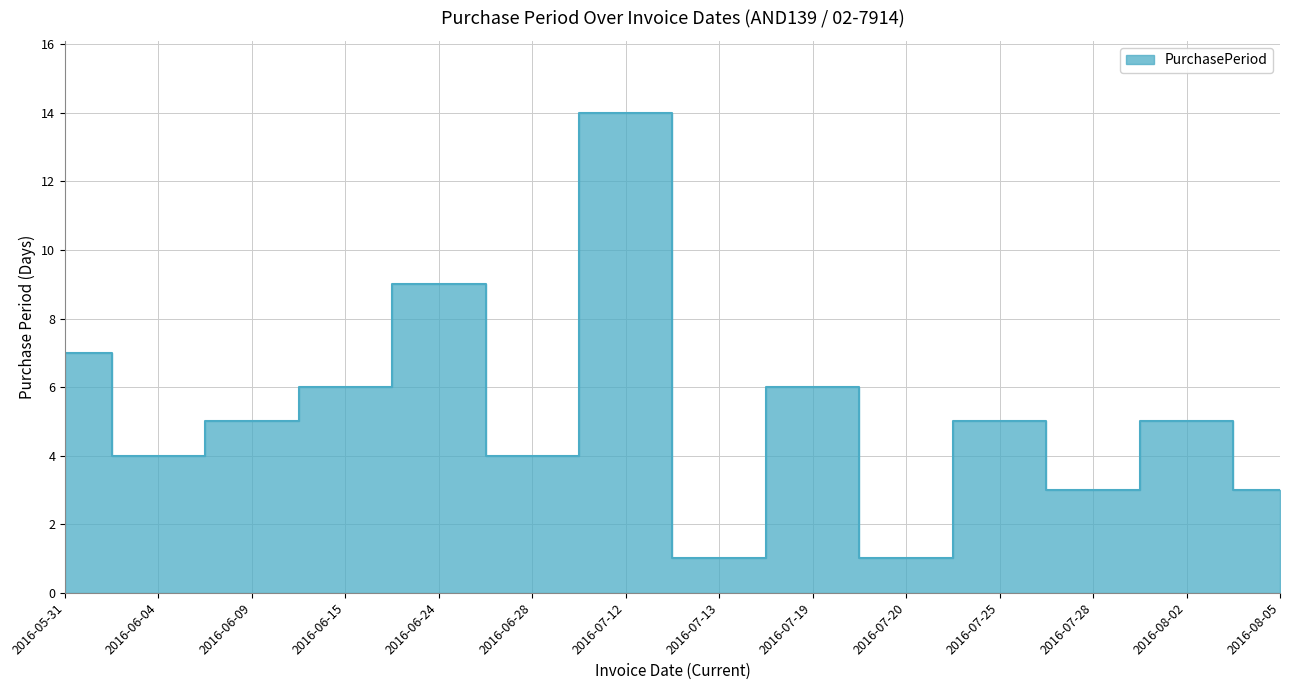

Reading right to left, what are all the values shown in this chart?

2016-08-05=3	2016-08-02=5	2016-07-28=3	2016-07-25=5	2016-07-20=1	2016-07-19=6	2016-07-13=1	2016-07-12=14	2016-06-28=4	2016-06-24=9	2016-06-15=6	2016-06-09=5	2016-06-04=4	2016-05-31=7